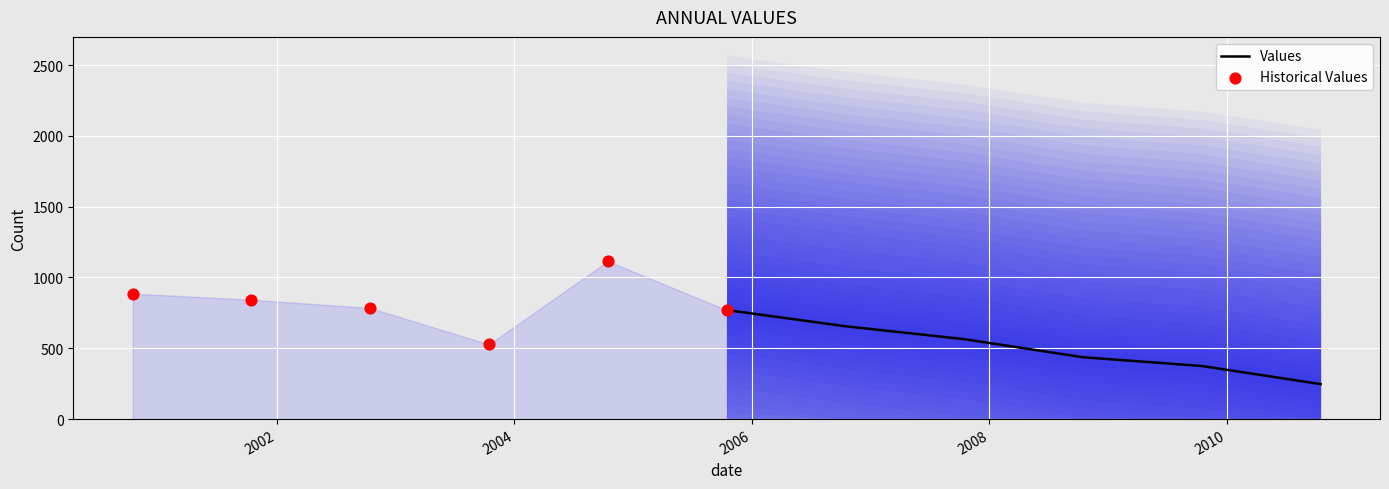

Which series has the widest spread of Y values?

Historical Values